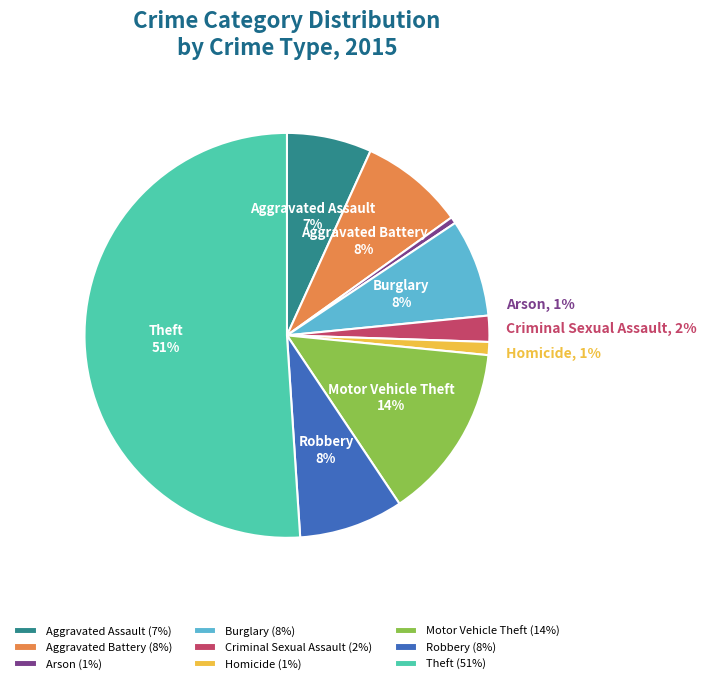

To the nearest percent, what is the combined percentage of Arson and Criminal Sexual Assault?

3%